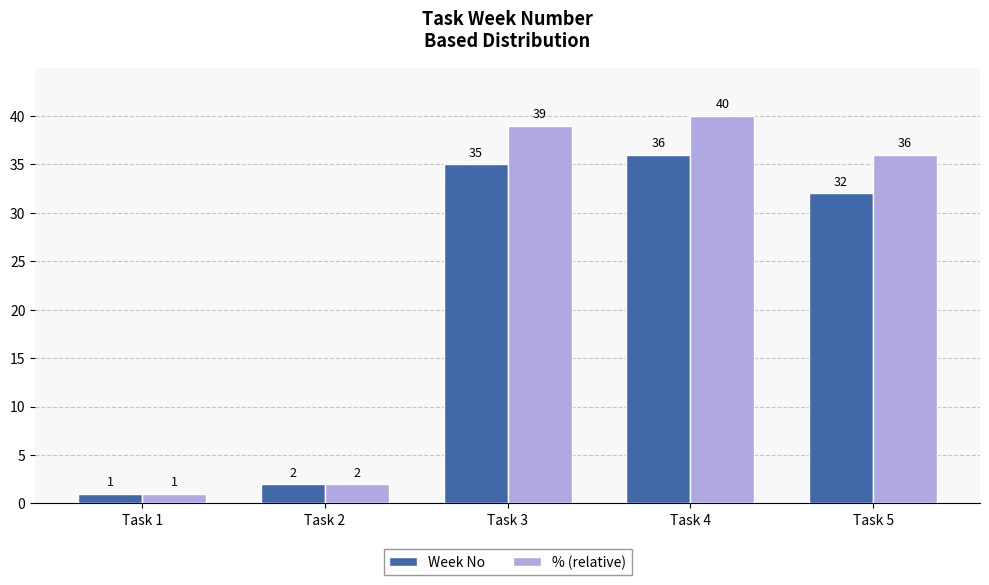

Which series has the largest total across all categories?

% (relative)